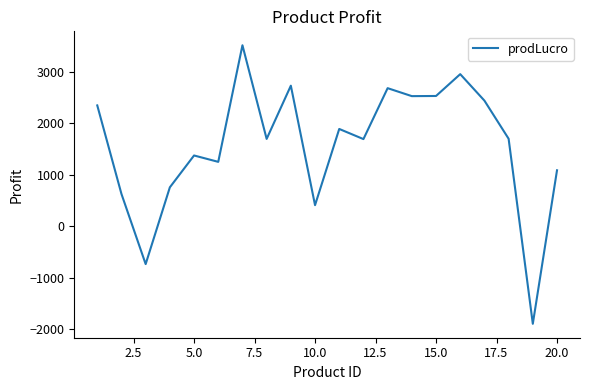

What is the difference between the maximum and minimum values?

5419.1